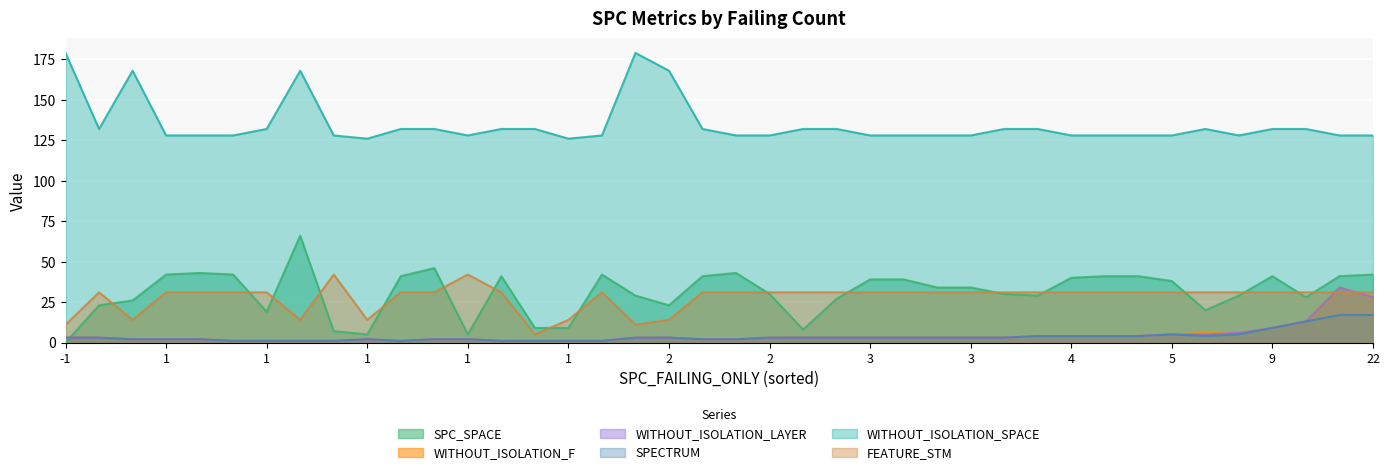

How many distinct data groups are displayed?

6